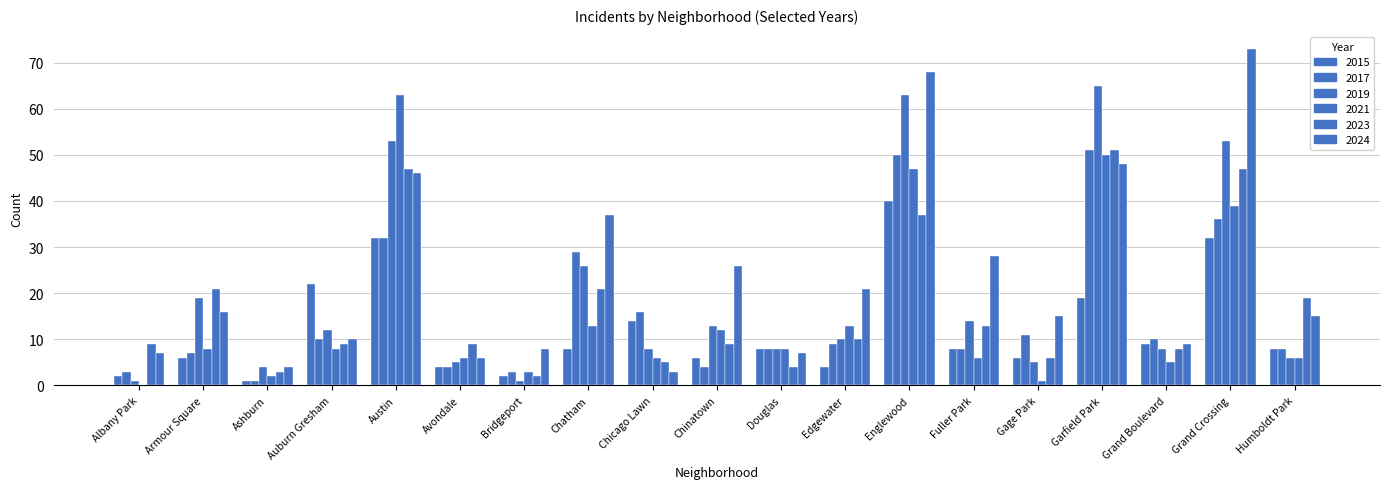

What is the total value across all series at Chinatown?

70